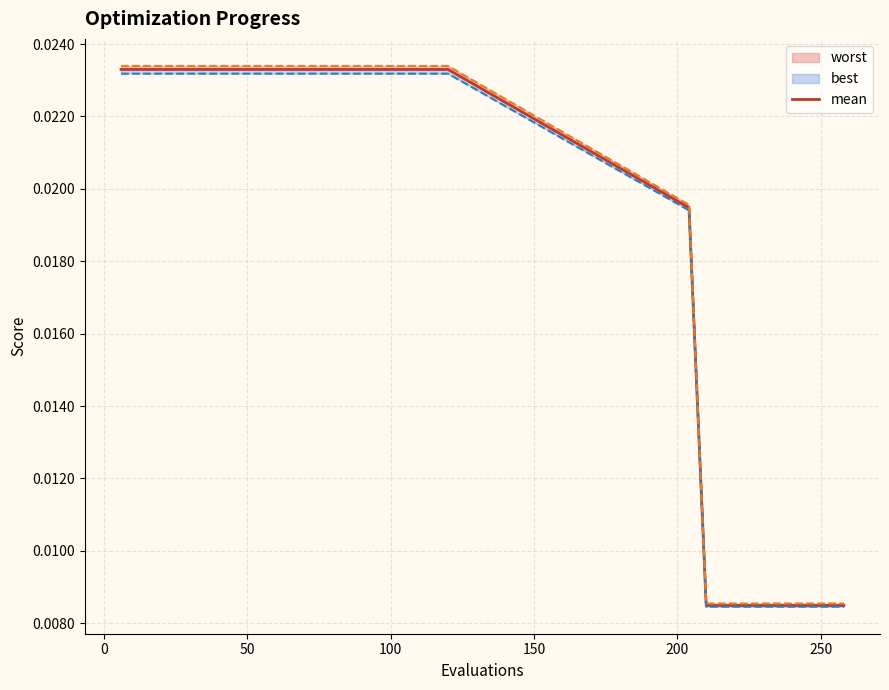

Count the number of categories in the chart.

30